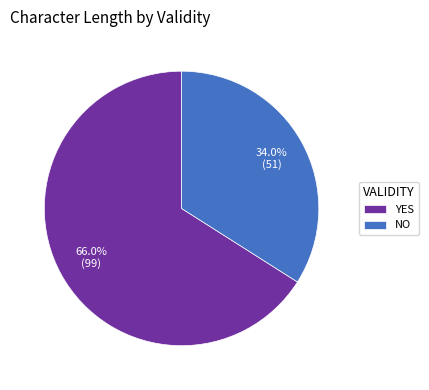

Rank the categories by value from lowest to highest.

NO, YES